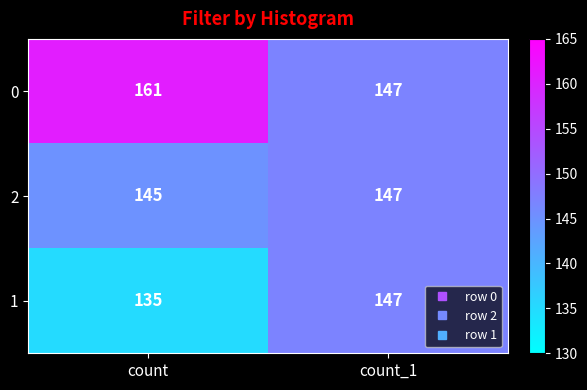

What is the difference between the 0 values at count and count_1?

14